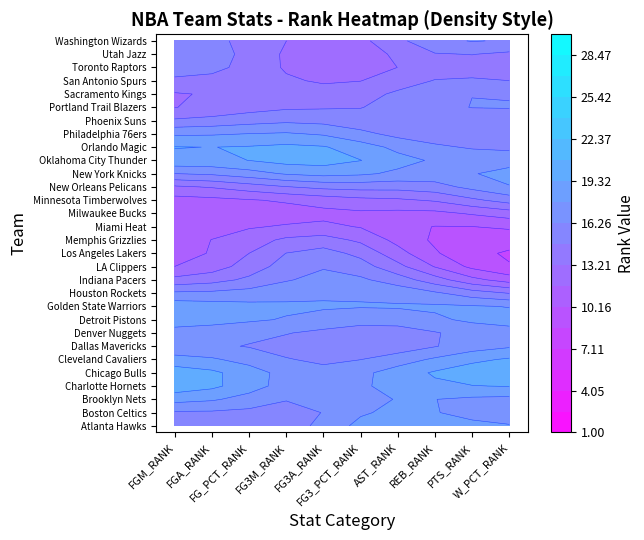

At Brooklyn Nets, list the series in order from largest to smallest.

Charlotte Hornets, Golden State Warriors, Minnesota Timberwolves, Orlando Magic, Chicago Bulls, New York Knicks, Brooklyn Nets, Atlanta Hawks, Houston Rockets, Washington Wizards, Toronto Raptors, Cleveland Cavaliers, Detroit Pistons, Boston Celtics, Dallas Mavericks, Sacramento Kings, Portland Trail Blazers, New Orleans Pelicans, LA Clippers, Philadelphia 76ers, Miami Heat, Phoenix Suns, Oklahoma City Thunder, Memphis Grizzlies, Utah Jazz, San Antonio Spurs, Denver Nuggets, Milwaukee Bucks, Indiana Pacers, Los Angeles Lakers